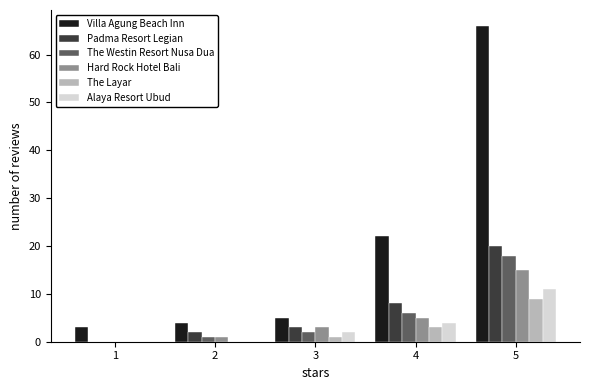

The The Layar series shows -3 at 1. True or false?

False